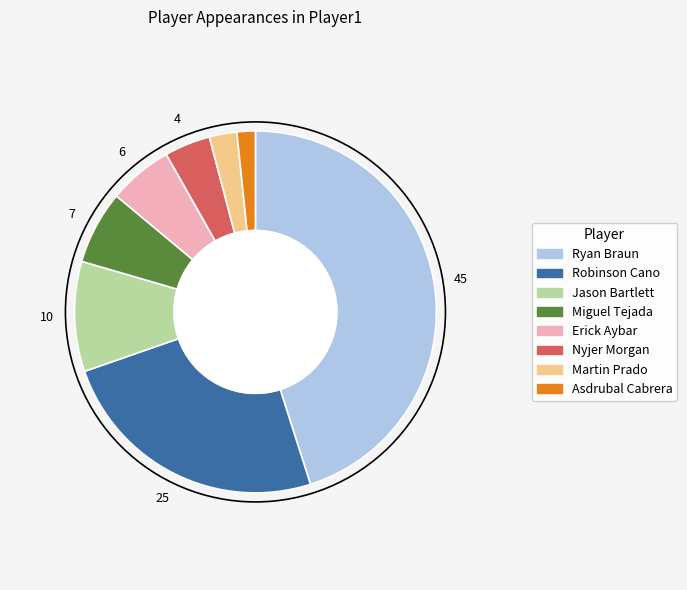

Which slice is the smallest?

Asdrubal Cabrera